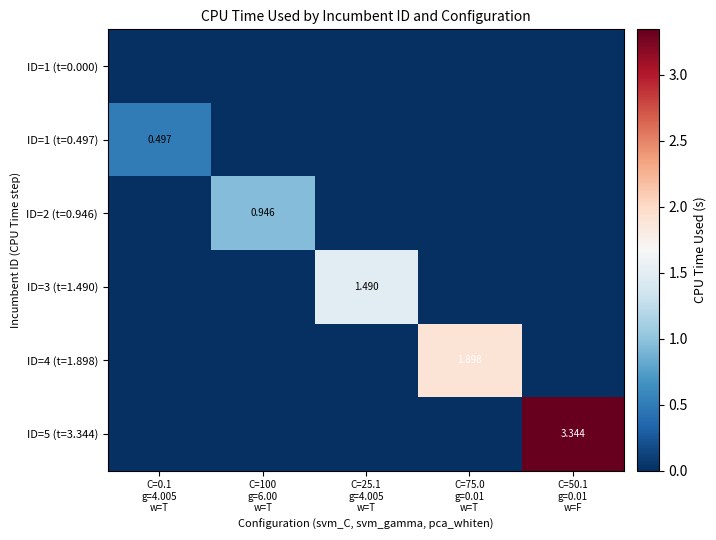

Is it true that ID=2 (t=0.946) equals 0.0 at C=50.1 g=0.01 w=F?

True